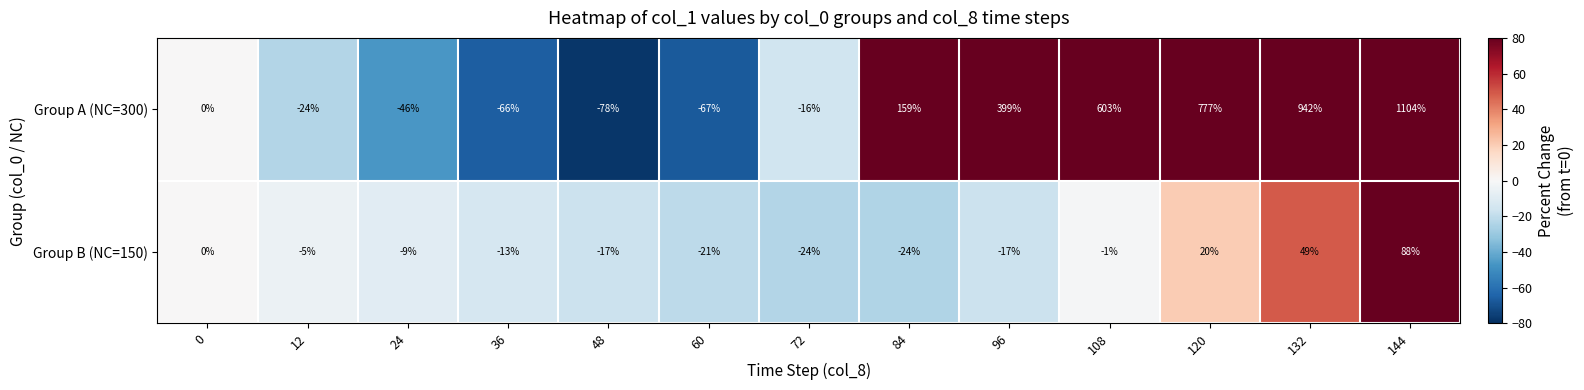

What is the difference between the maximum and minimum values in the Group A (NC=300) series?

1182